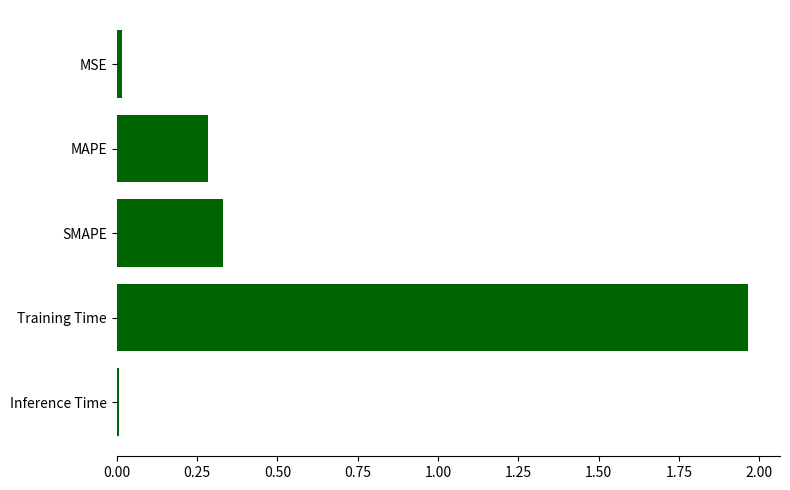

The chart shows a value of 3.2 at Training Time. True or false?

False